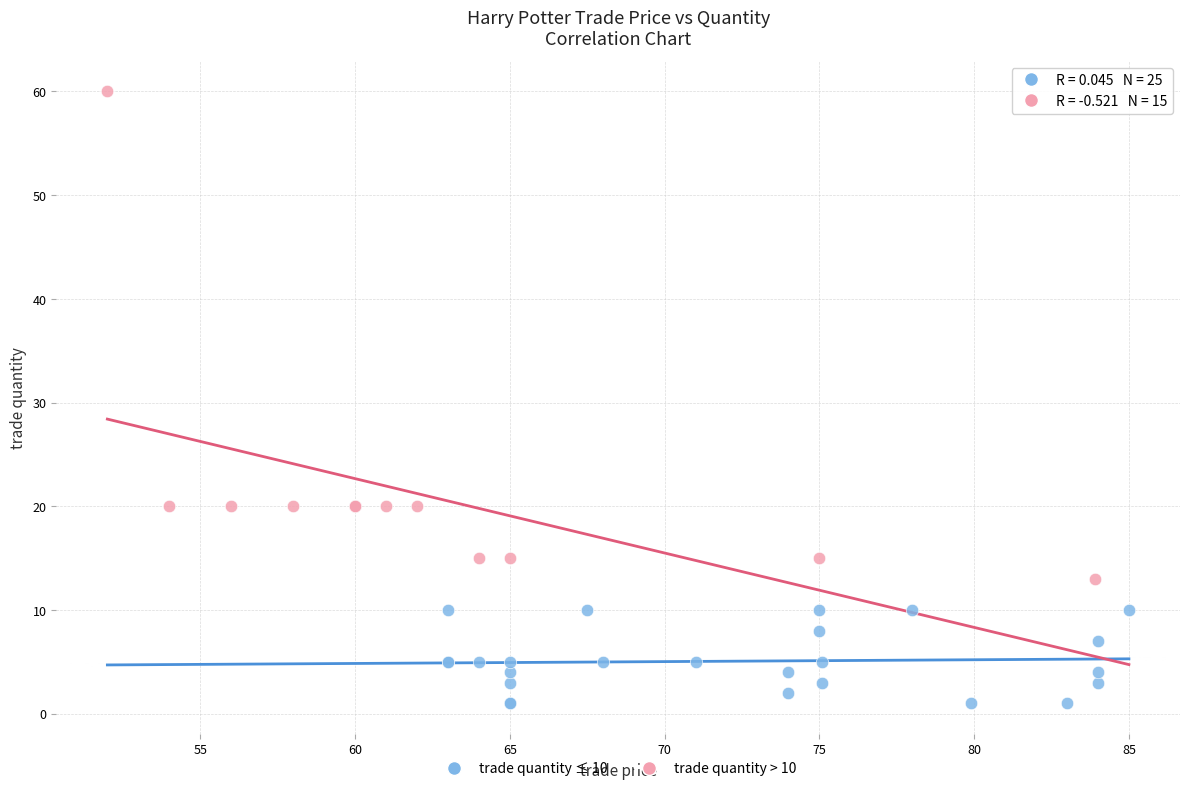

Which series reaches the minimum Y coordinate?

trade quantity ≤ 10